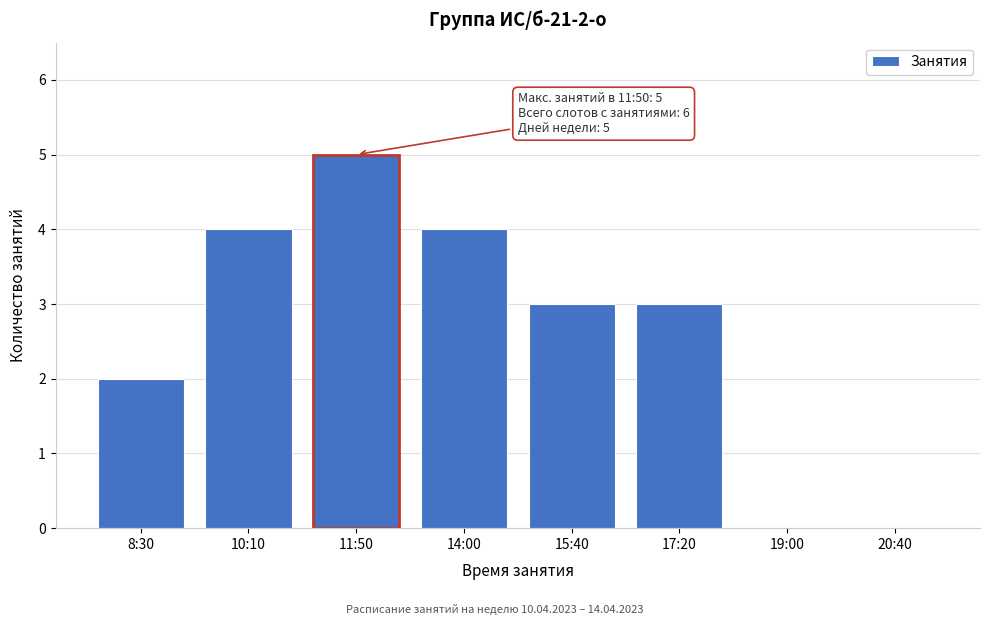

Reading left to right, transcribe all the data shown in this chart.

8:30=2	10:10=4	11:50=5	14:00=4	15:40=3	17:20=3	19:00=0	20:40=0